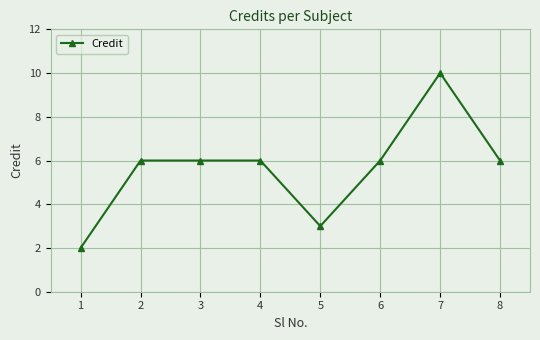

Is it true that the value at 2 is 11?

False